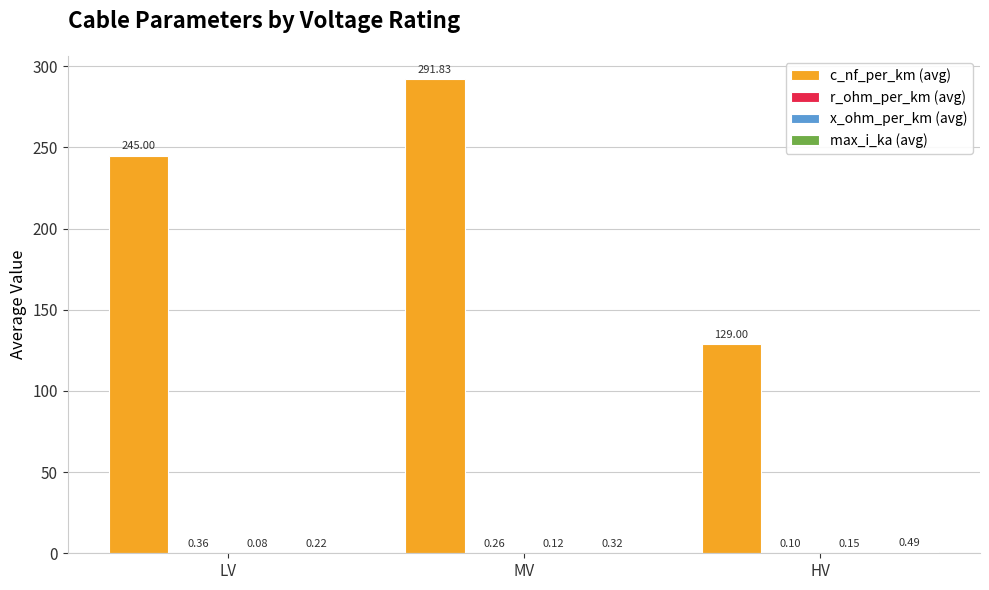

At which category is the sum across all series the highest?

MV